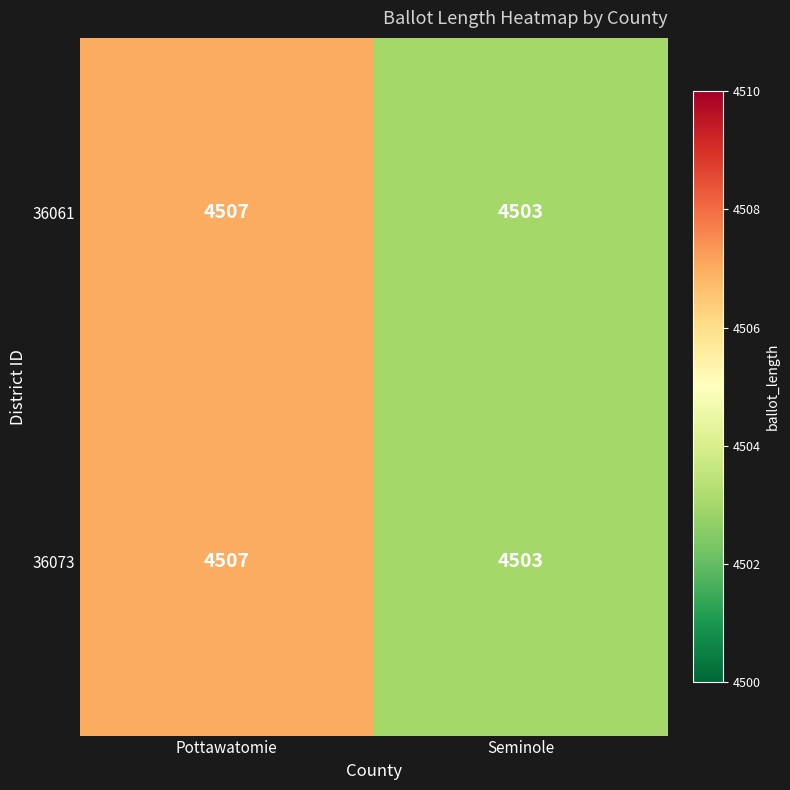

At which category is the sum across all series the highest?

Pottawatomie